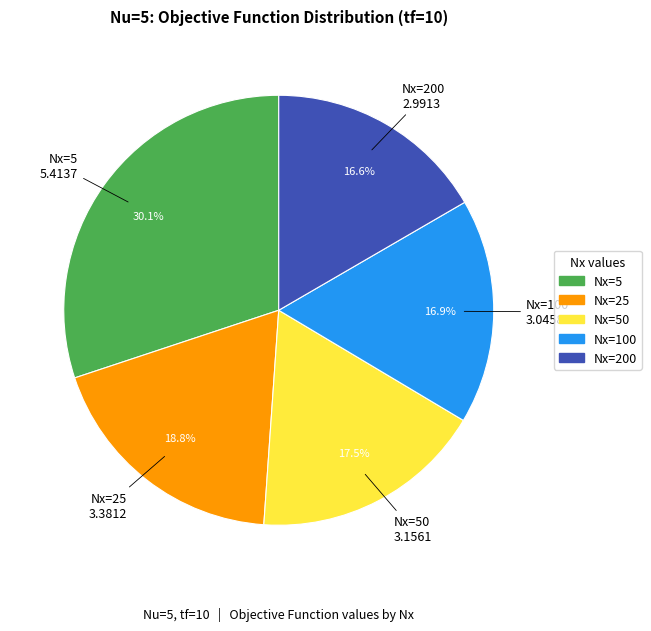

Does any single category account for the majority?

No